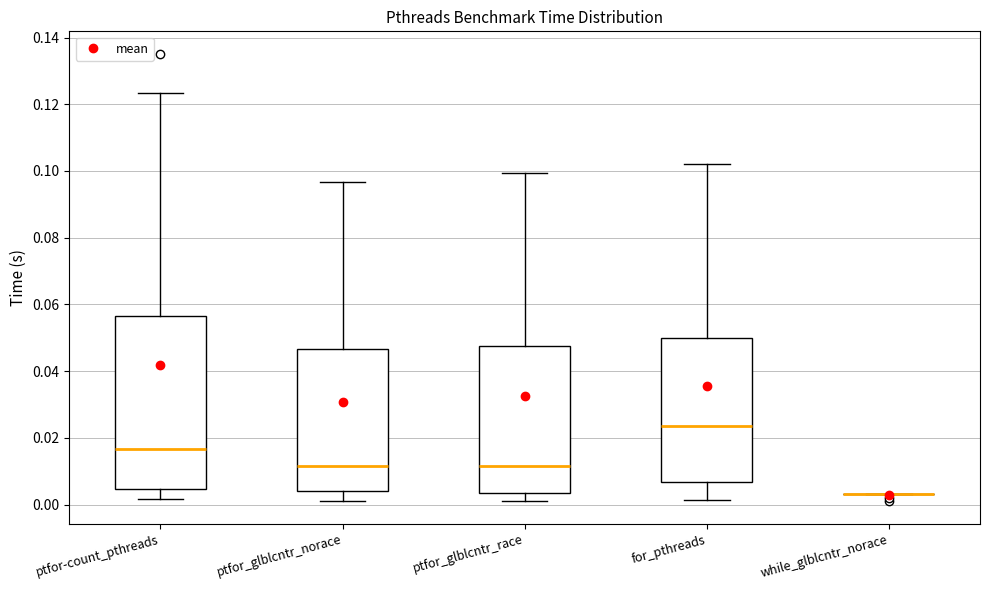

Where does the lower whisker of the box for ptfor-count_pthreads end on the y-axis? The values are not printed on the chart, so give them approximately, as read against the axis.

0.002